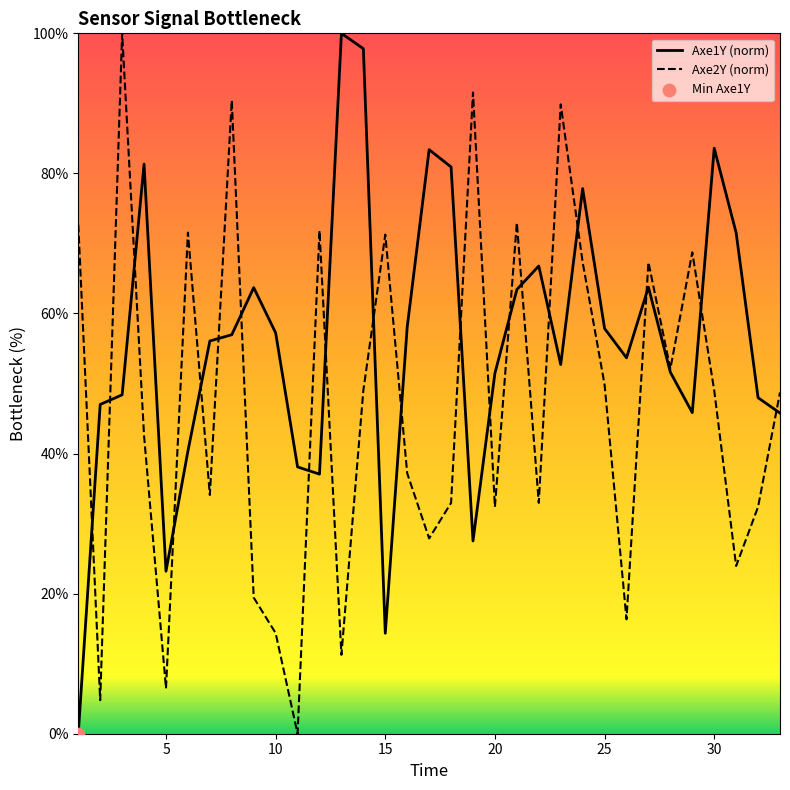

What are all the series names shown in the legend?

Axe1Y, Axe2Y